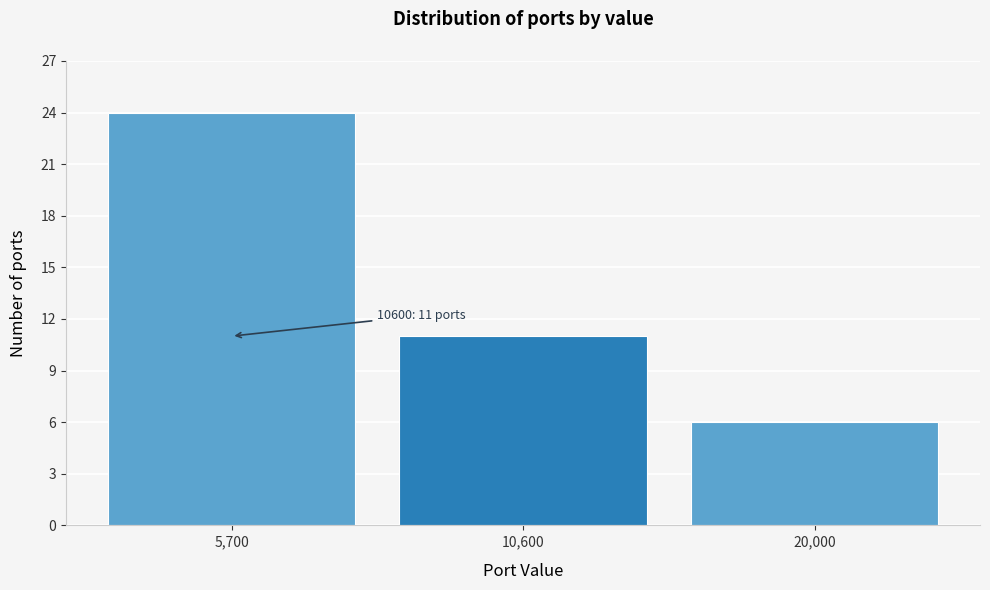

Reading left to right, extract all data points from this chart.

24	11	6